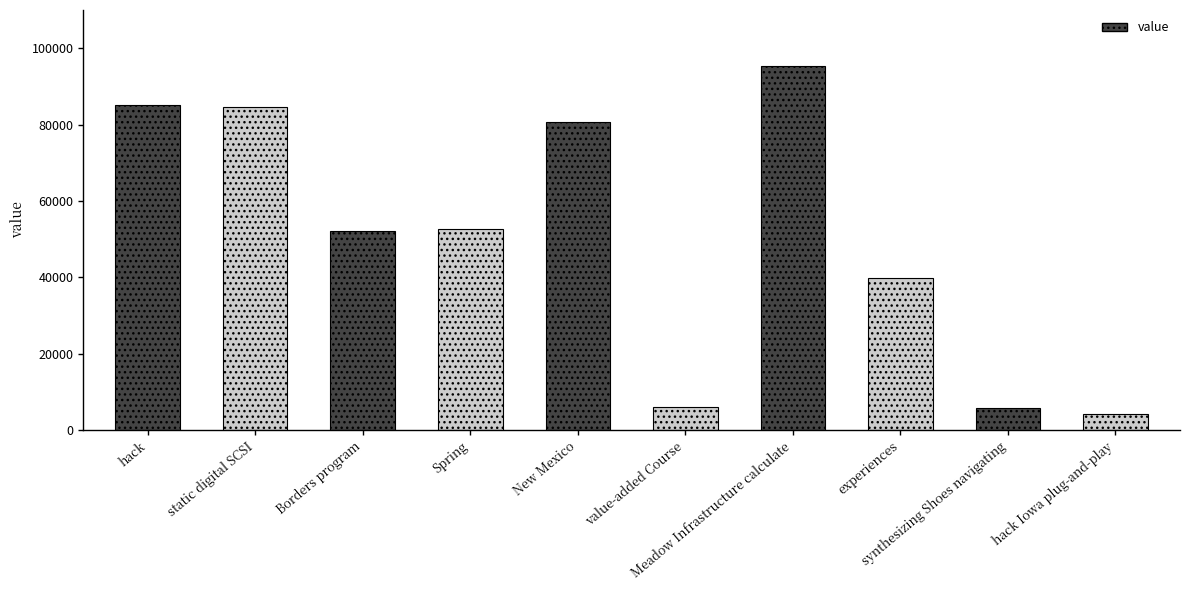

List the labels in order of value, smallest first.

hack Iowa plug-and-play, synthesizing Shoes navigating, value-added Course, experiences, Borders program, Spring, New Mexico, static digital SCSI, hack, Meadow Infrastructure calculate